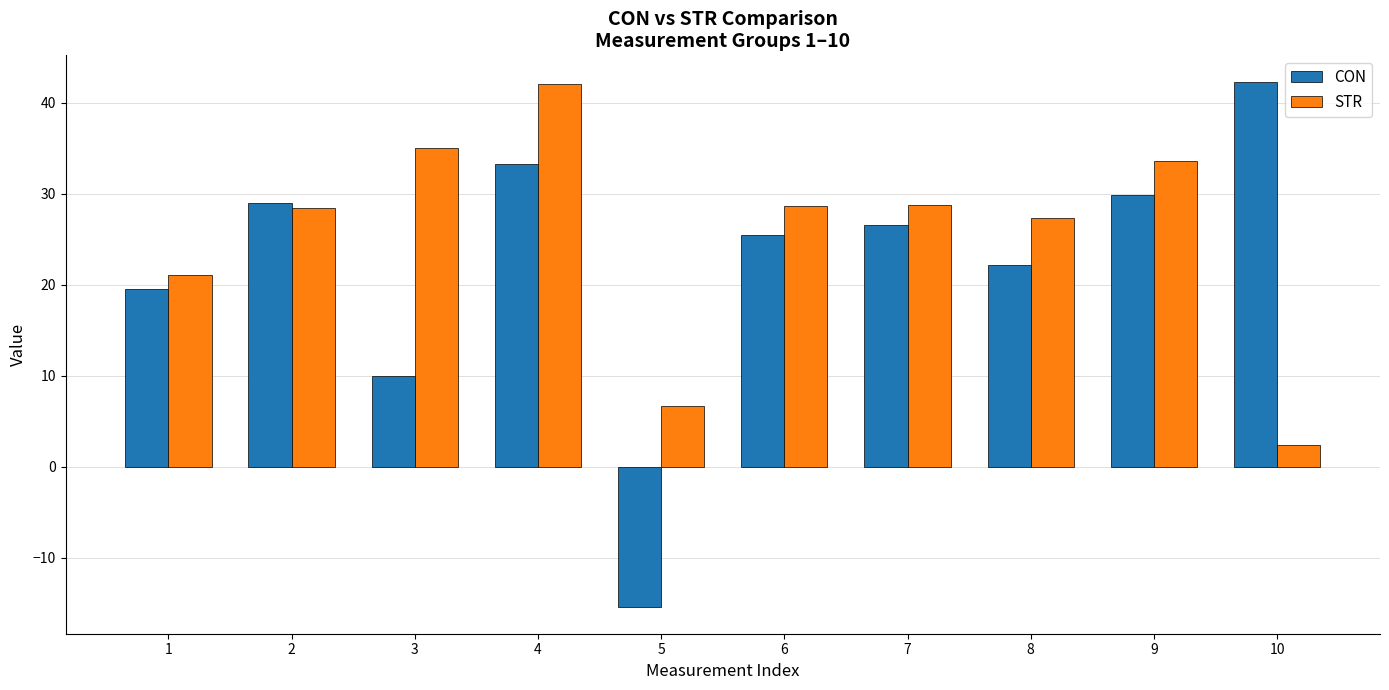

Read the STR value at 6.

28.7